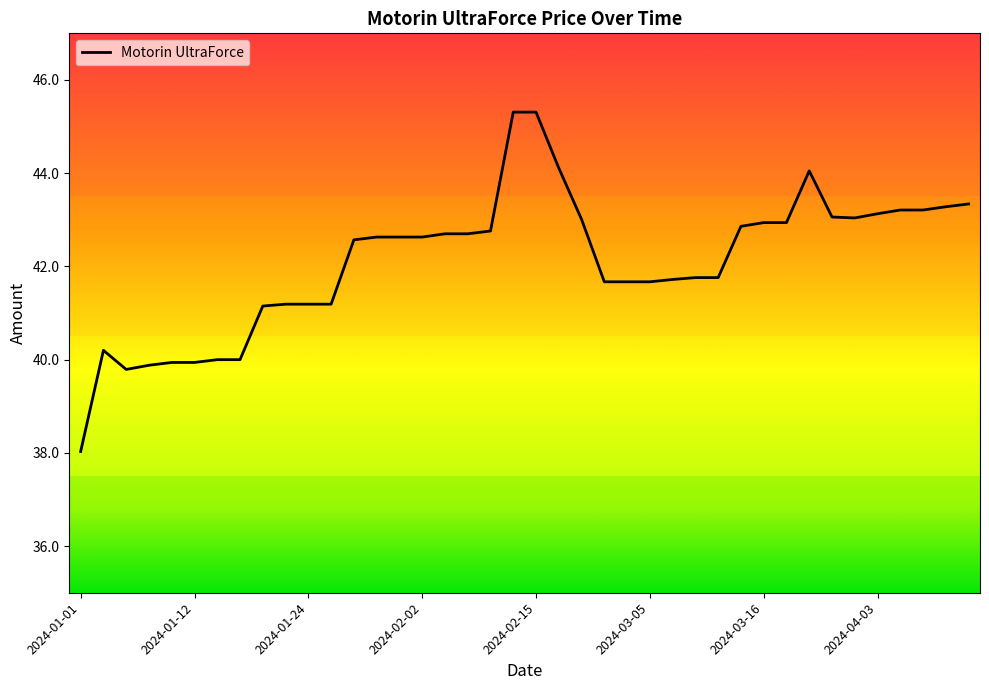

What is the difference between the maximum and minimum values?

7.3